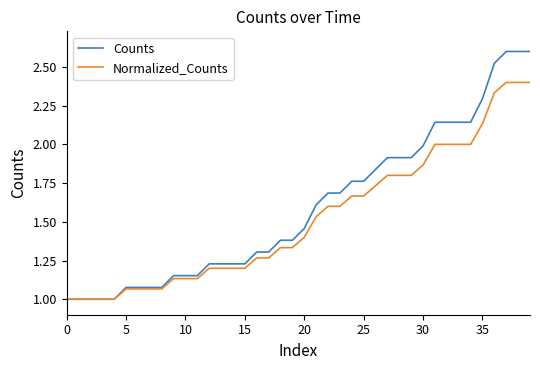

What is the sum of all Normalized_Counts values?

60.8